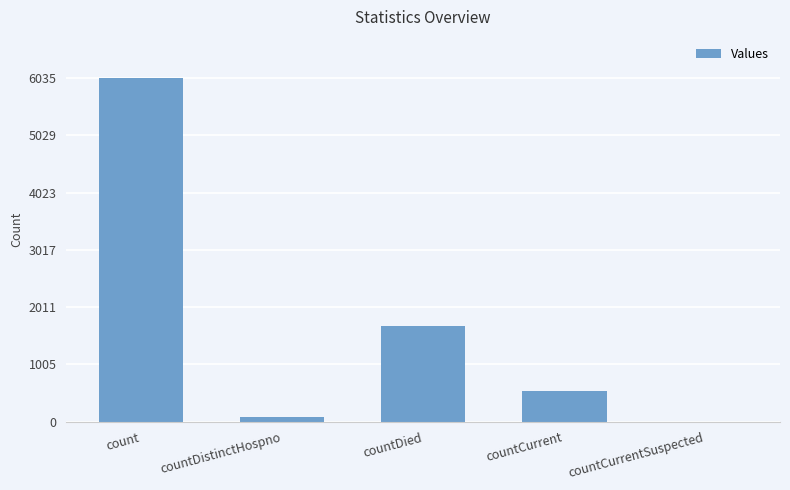

How many positive values are there?

4